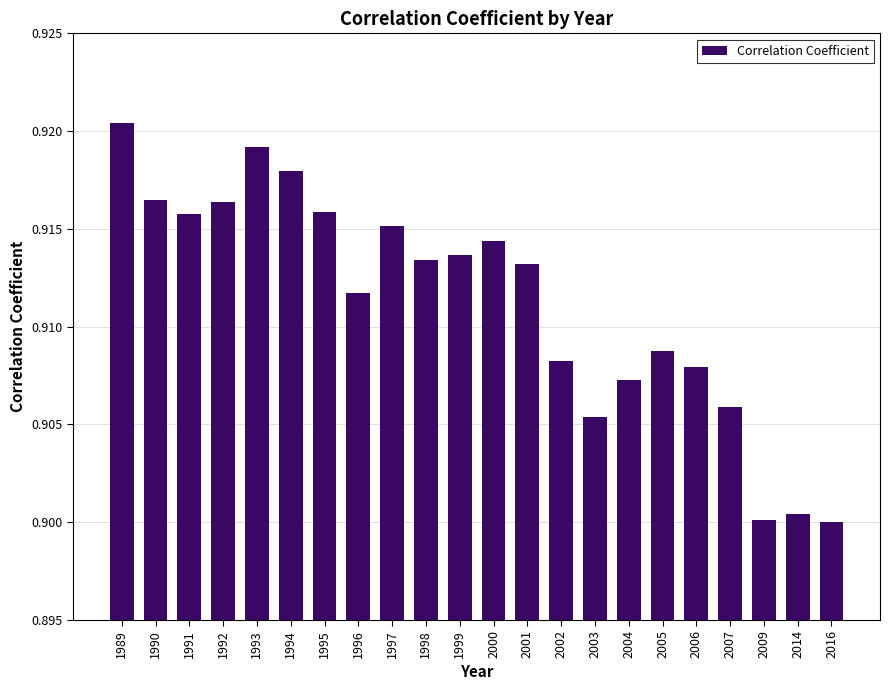

Which category has the highest value across all series?

1989